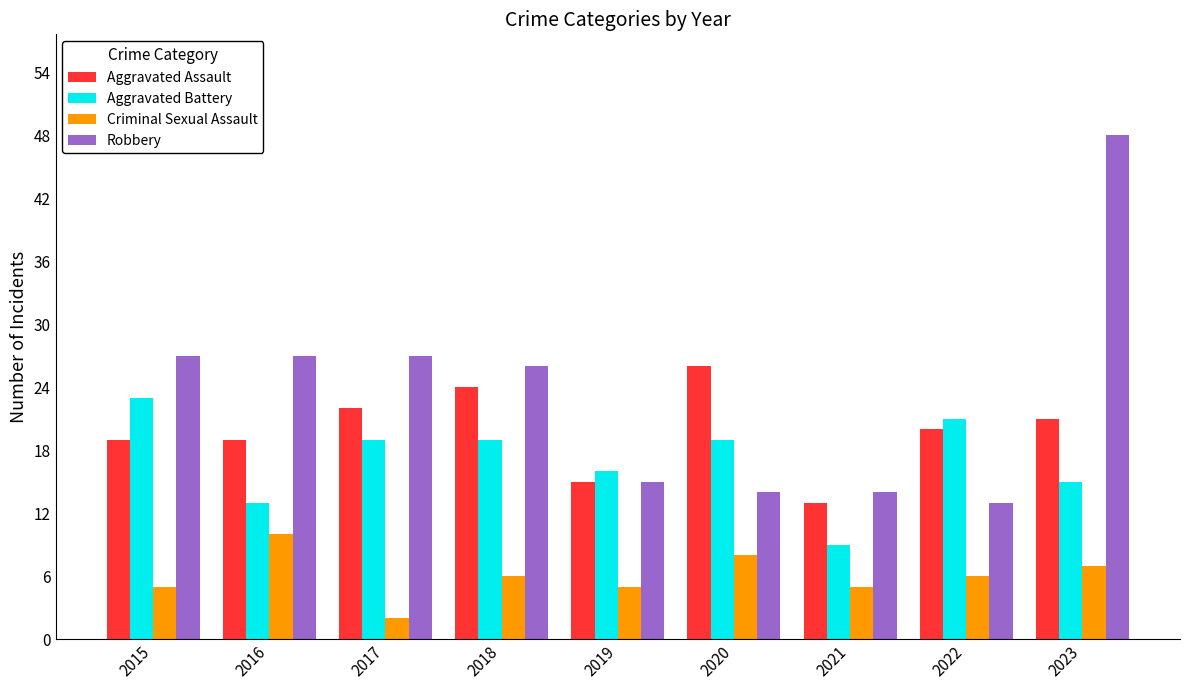

The value of Robbery at 2023 is 17. True or false?

False